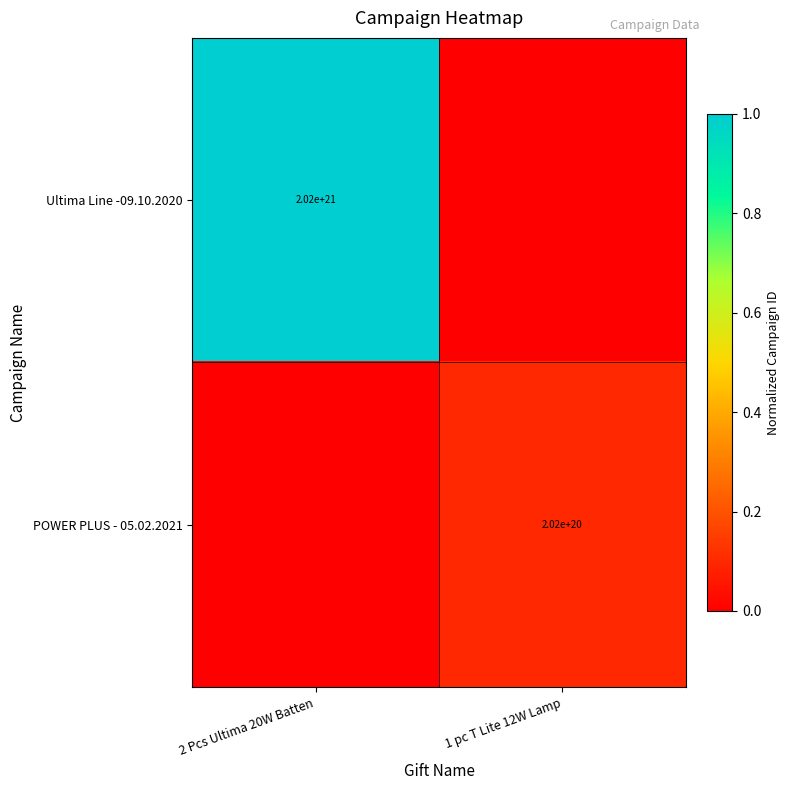

True or false: POWER PLUS - 05.02.2021 has a value of 202000000000000000000 at 1 pc T Lite 12W Lamp.

True